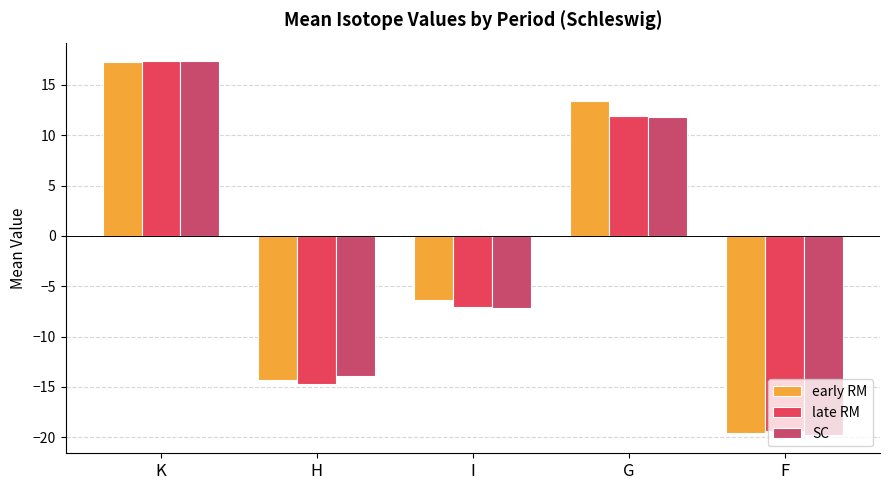

What is the label of the 2nd bar from the left?

H